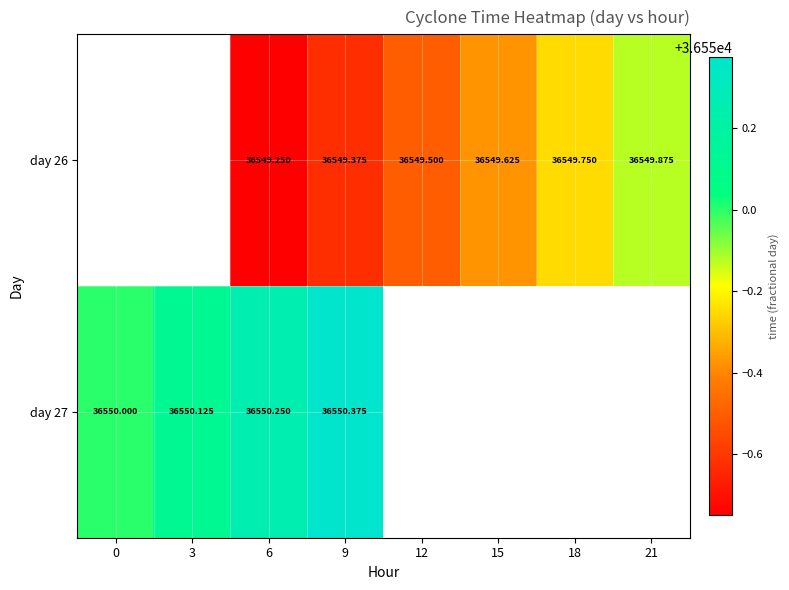

Rank the series by their average value, from lowest to highest.

day 26, day 27